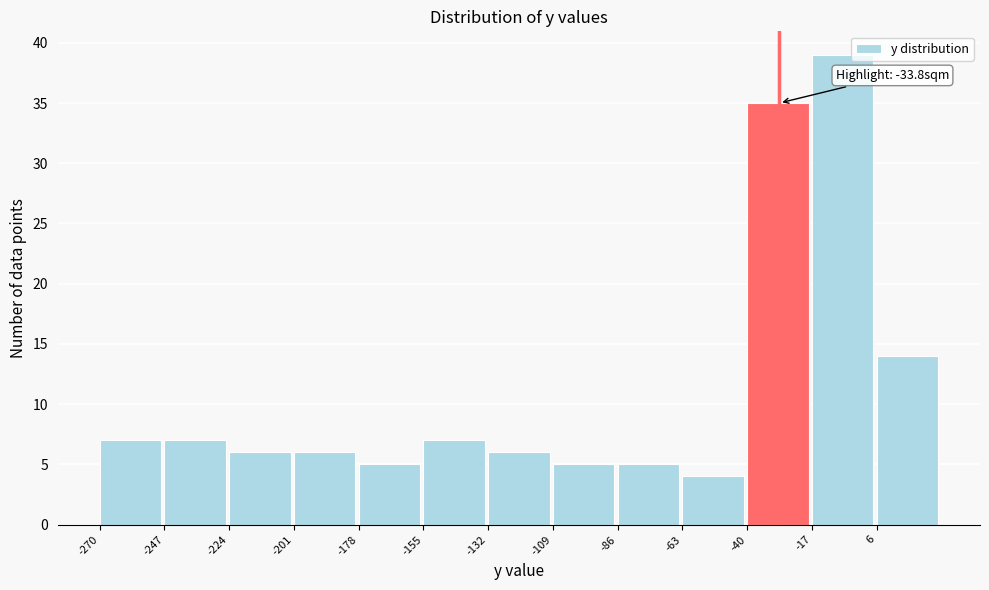

Which range on the x-axis has the tallest bar?

-17 to 6